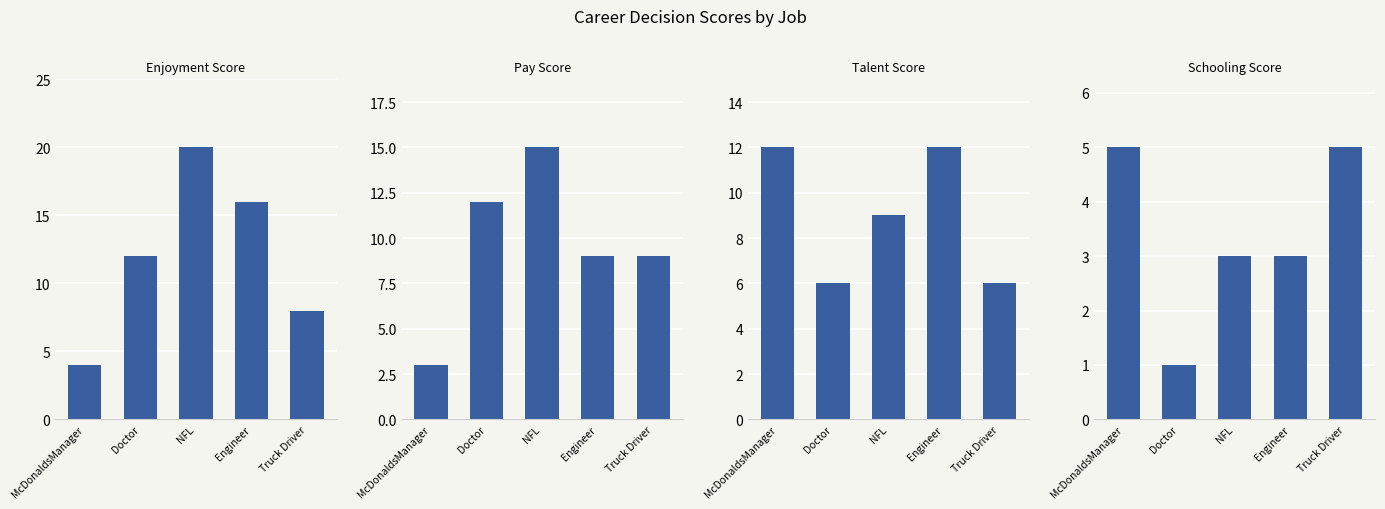

The value of Talent Score at NFL is 9. True or false?

True